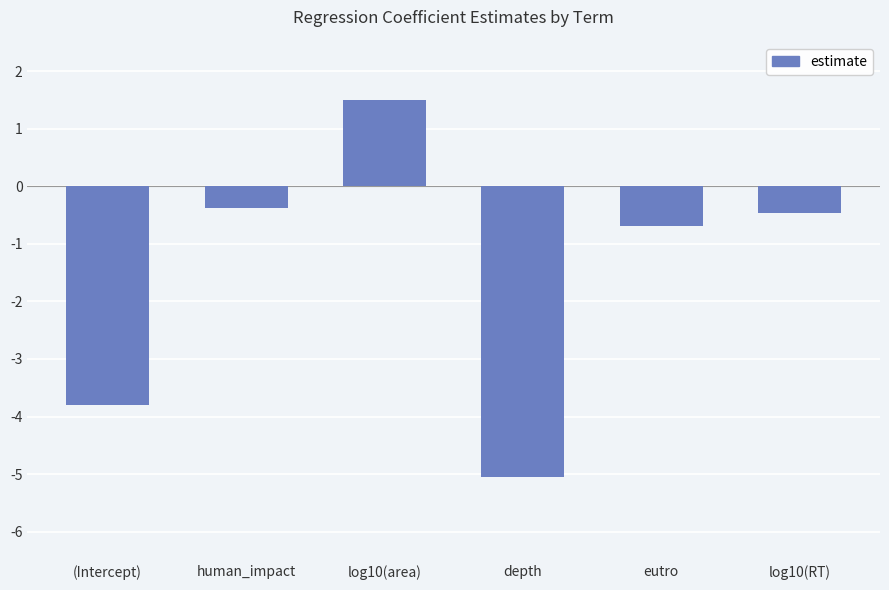

What is the change in value from (Intercept) to eutro?

+3.1